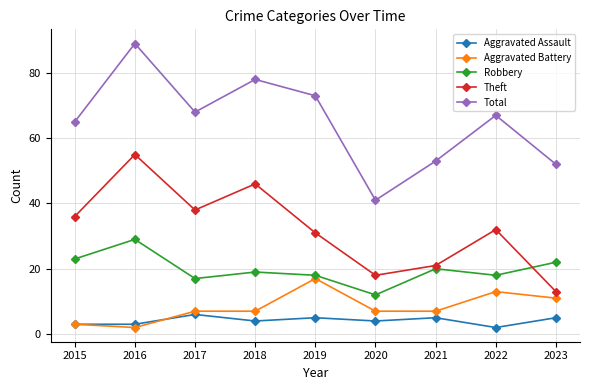

What is the value of the Aggravated Battery point at the 7th from the left?

7